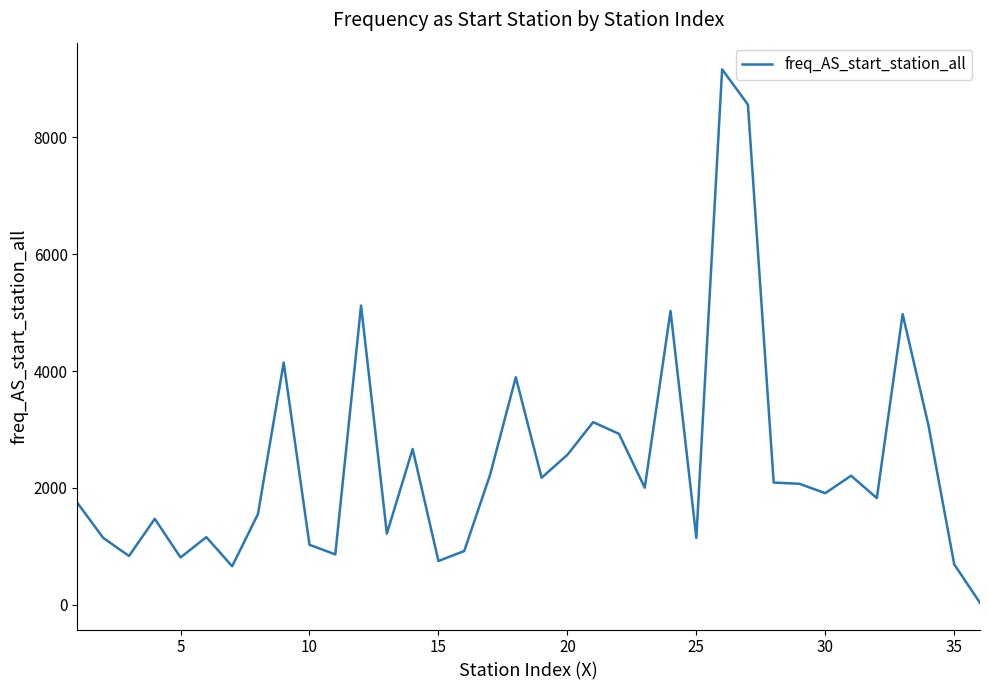

What is the maximum value shown in the chart?

9165